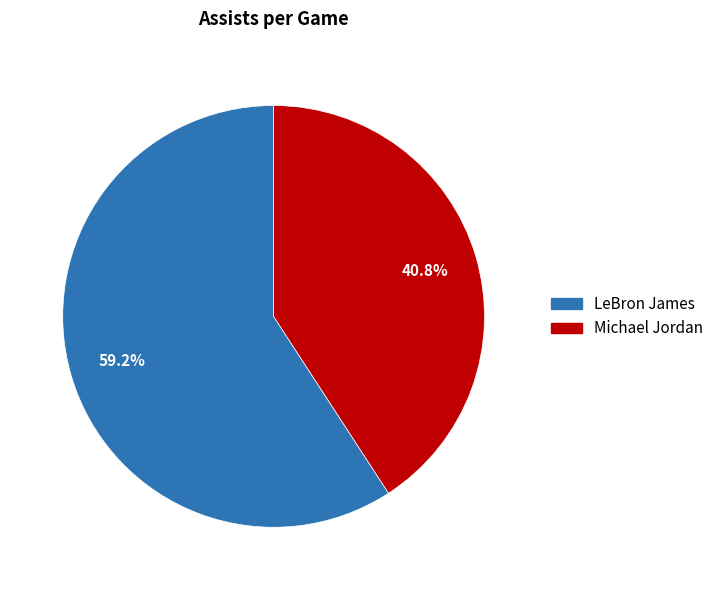

Rank the categories by value from lowest to highest.

Michael Jordan, LeBron James